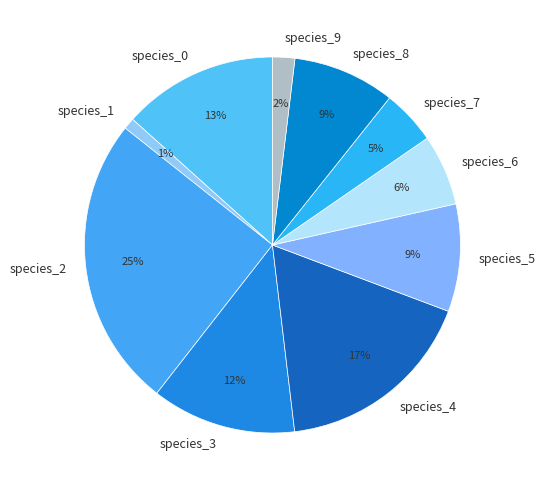

True or false: species_0 accounts for 13% of the total.

True